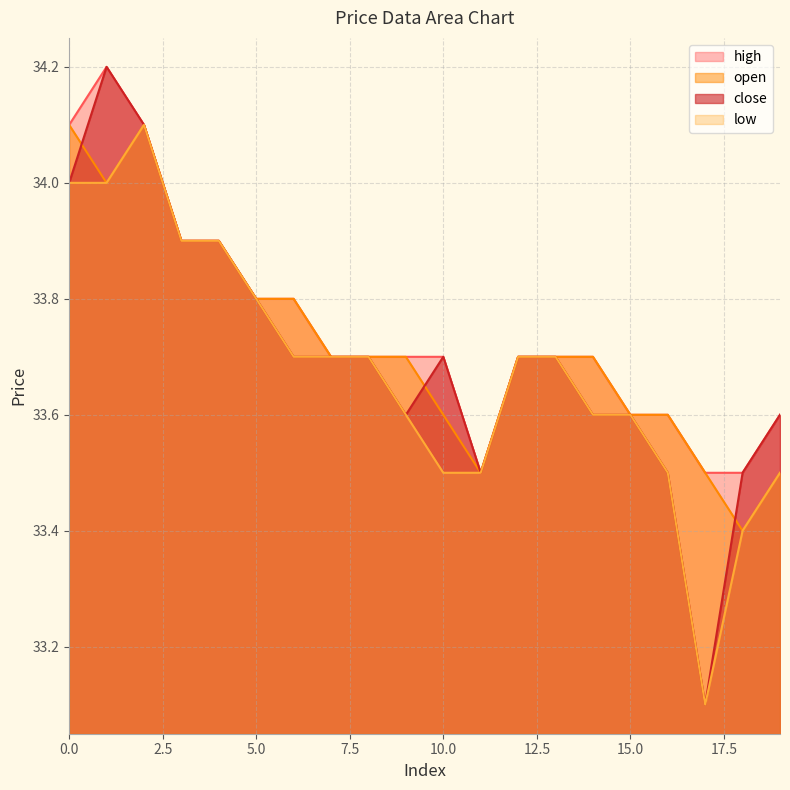

Which series has the widest spread of values?

close